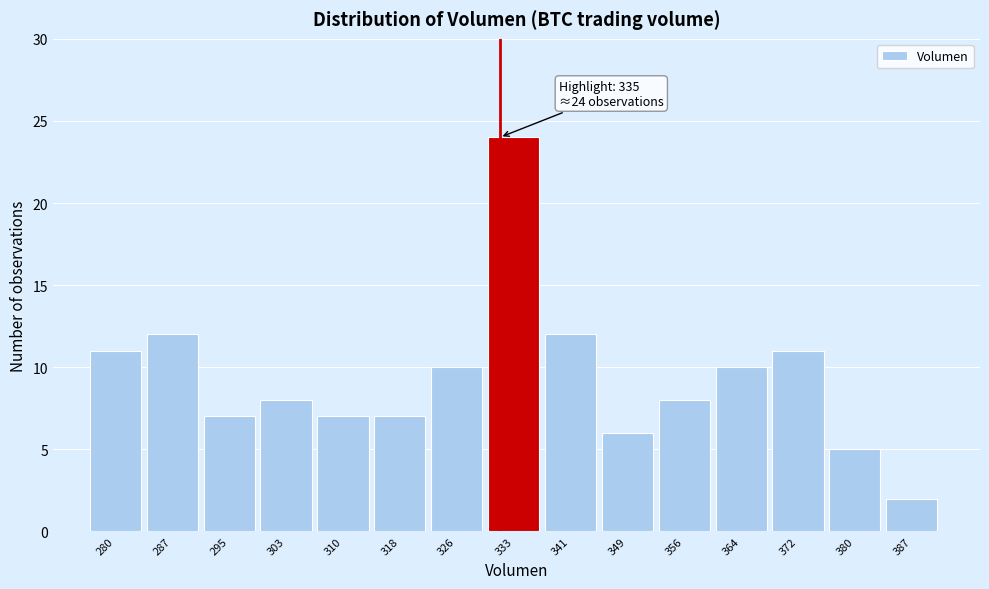

Reading left to right, list all the values displayed in this chart.

11	12	7	8	7	7	10	24	12	6	8	10	11	5	2